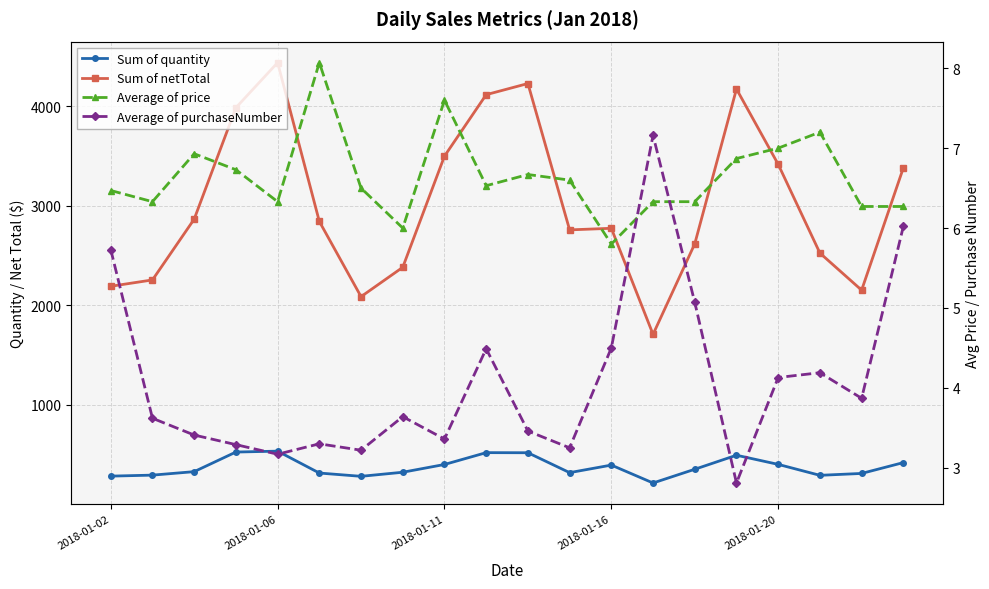

What is the difference between the maximum and second lowest values in the Sum of netTotal series?

2352.0